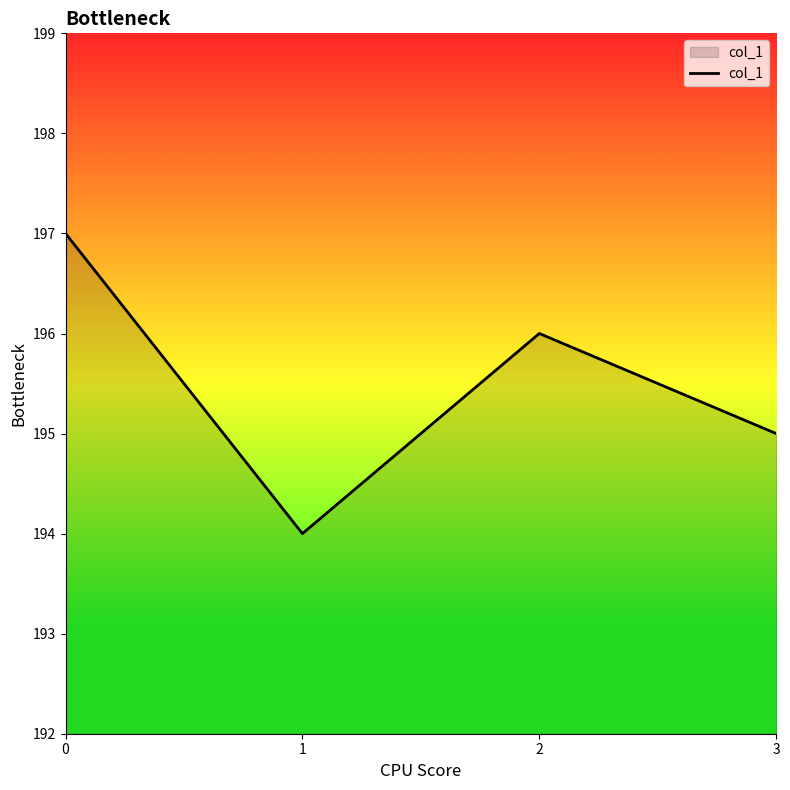

List the labels in order of value, smallest first.

1, 3, 2, 0